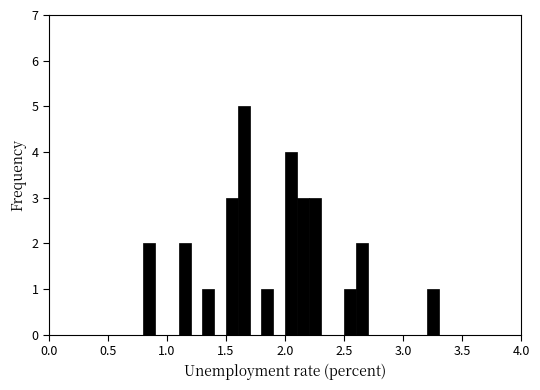

Around what value on the x-axis is the tallest bar? Give the approximate position of its centre, as read against the axis.

1.65